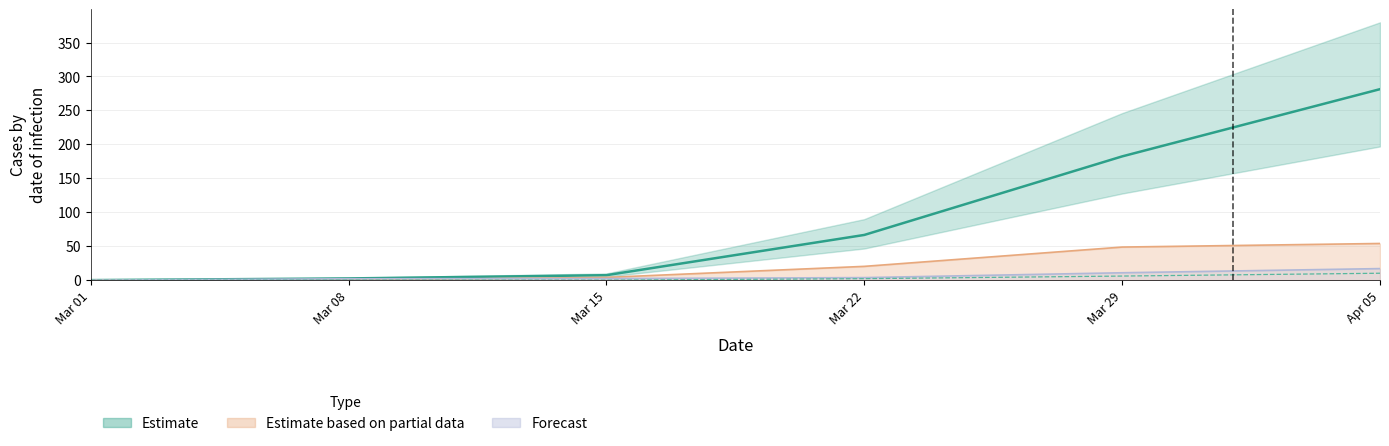

True or false: BL has more than 1 interior local peaks.

False